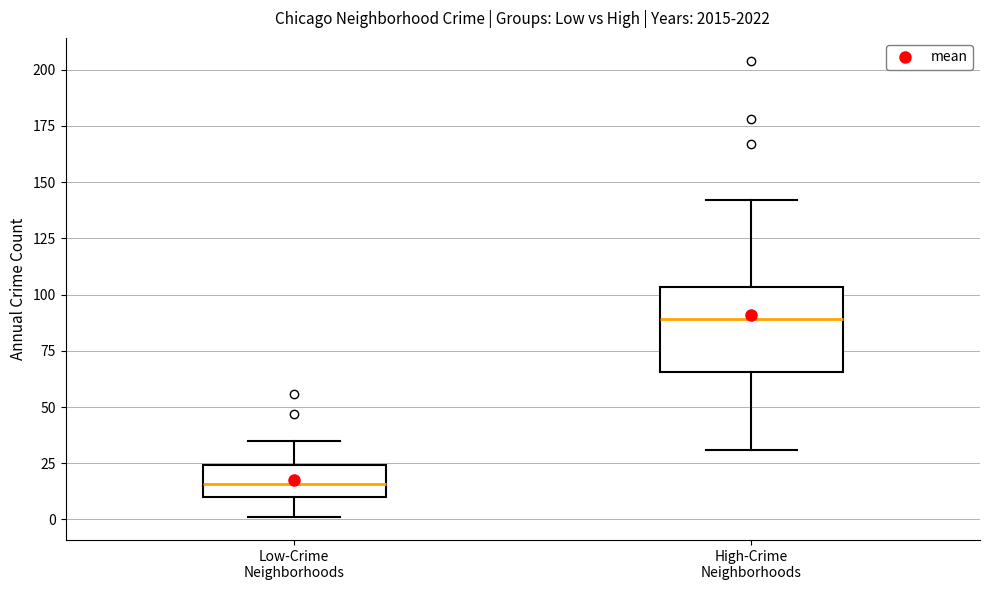

Reading left to right, transcribe this box plot: for each box, give where its median line is, the range the box spans, and where its two whiskers end, as read against the y-axis. The values are not printed on the chart, so give them approximately, as read against the axis.

Low-Crime Neighborhoods: median 15, box 10 to 25, whiskers 0 to 35
High-Crime Neighborhoods: median 90, box 65 to 105, whiskers 30 to 140